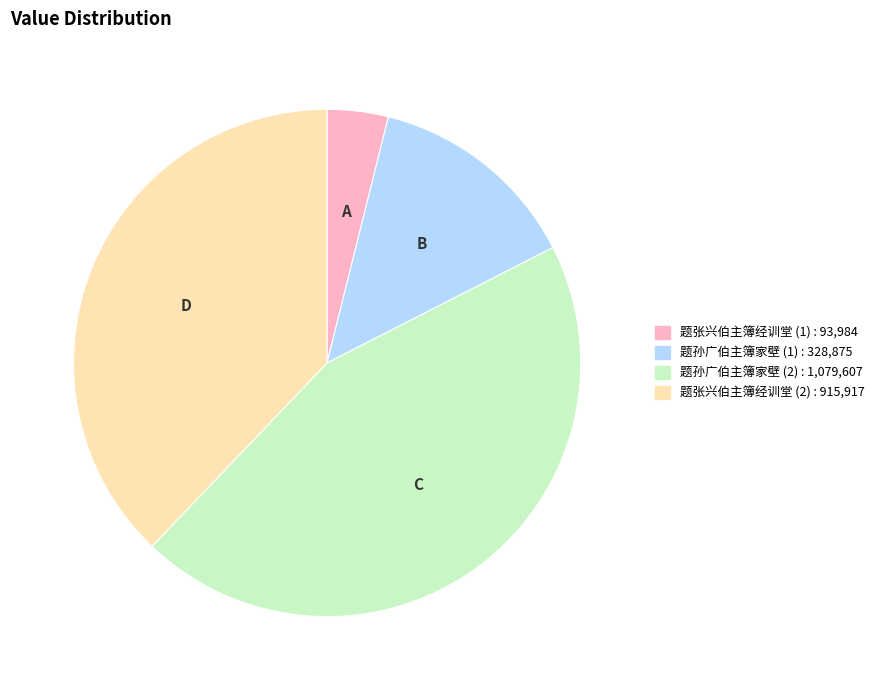

Is there any slice that represents more than half of the pie?

No